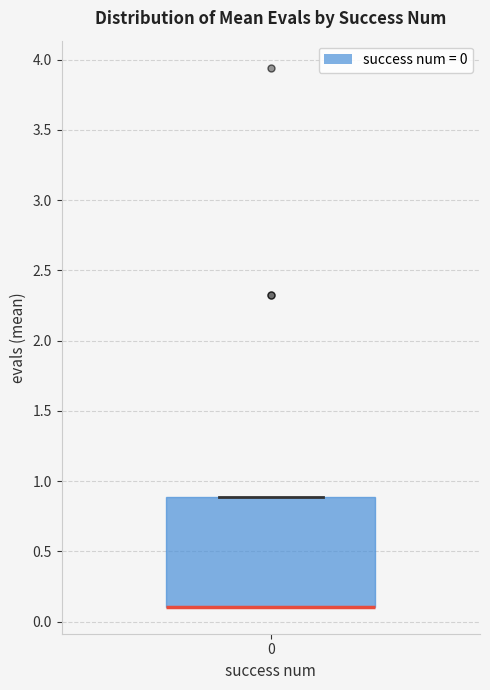

Transcribe this box plot: give where the median line is, the range the box spans, and where the two whiskers end, as read against the y-axis. The values are not printed on the chart, so give them approximately, as read against the axis.

median 0.1 (drawn on the box's lower edge), box 0.1 to 0.9, whiskers 0.1 to 0.9